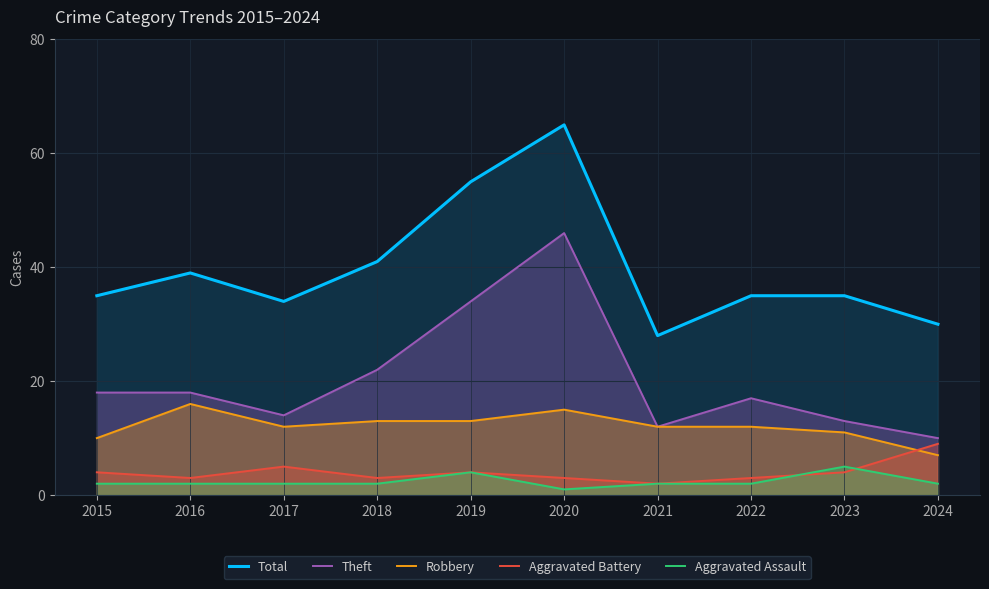

What is the value of the Robbery point at the 3rd from the left?

12